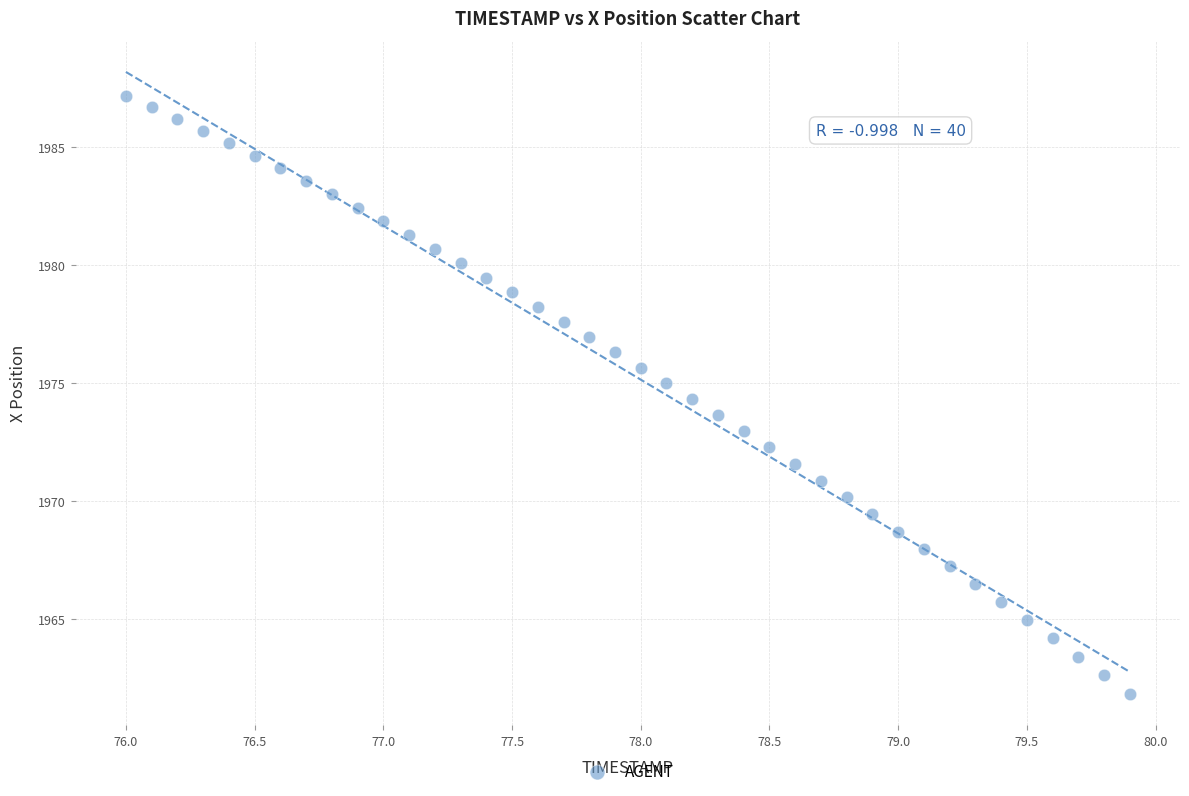

What is the range of Y values (max minus min)?

25.4